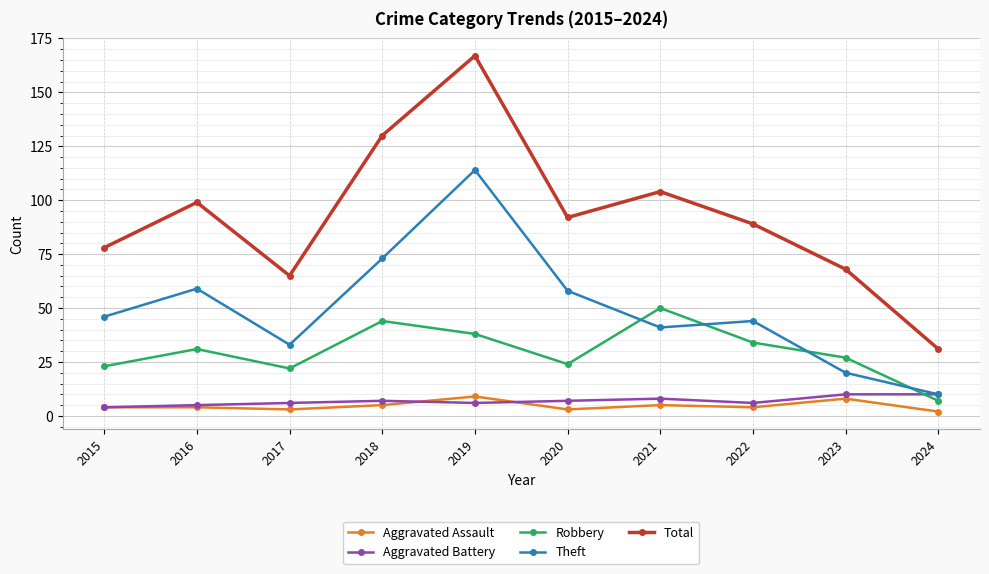

Is it true that Robbery equals 22 at 2019?

False